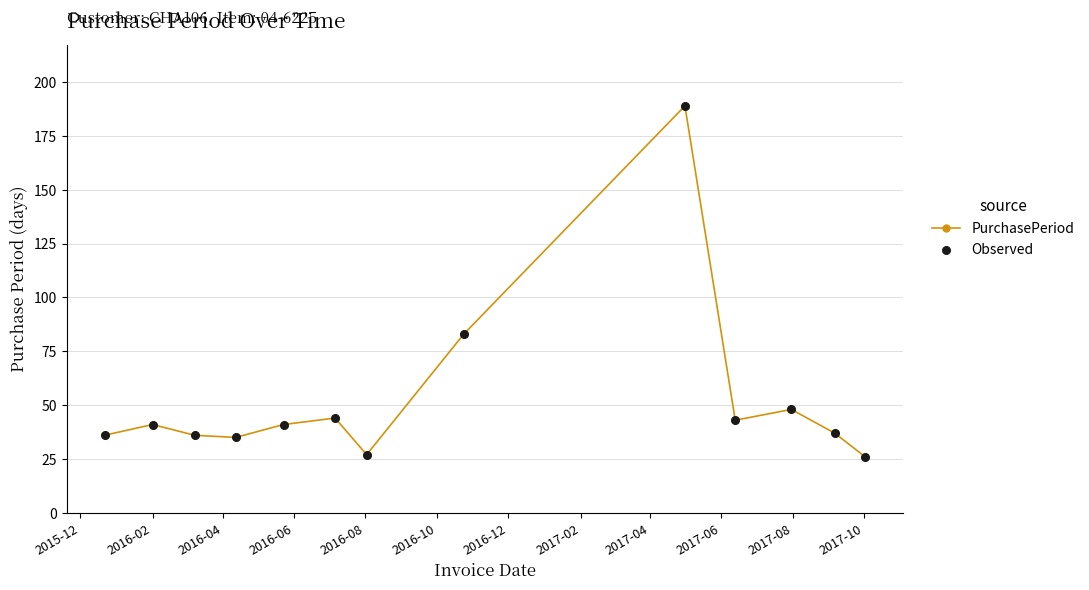

How many points are lower than both their immediate neighbors (excluding endpoints)?

3